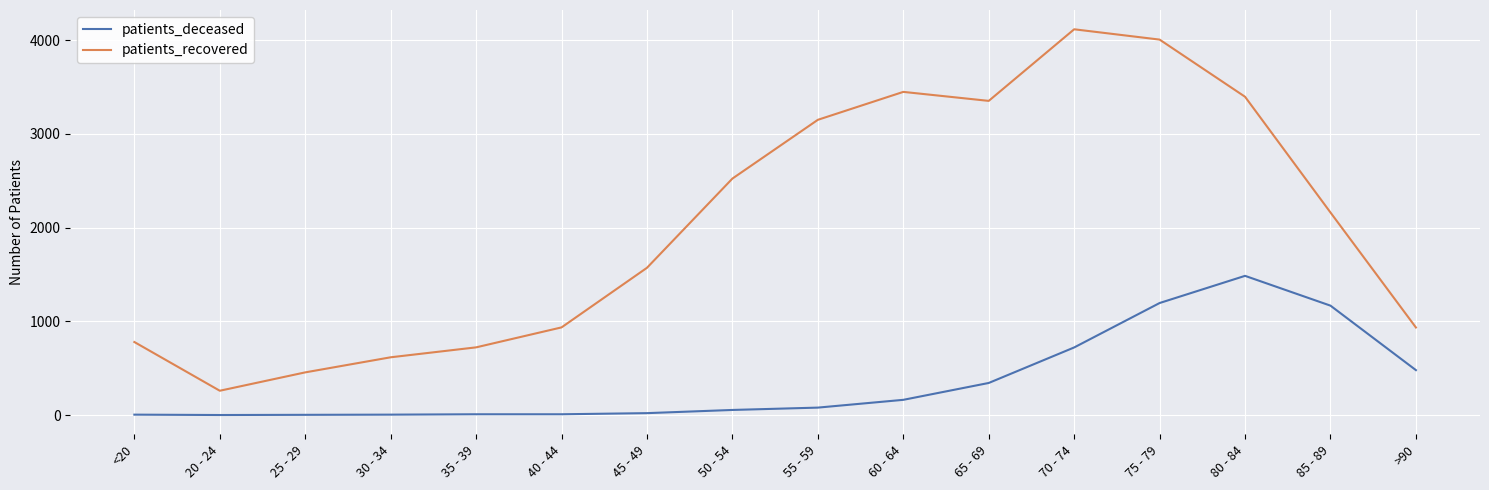

At which category does the chart reach its peak across all series?

70 - 74